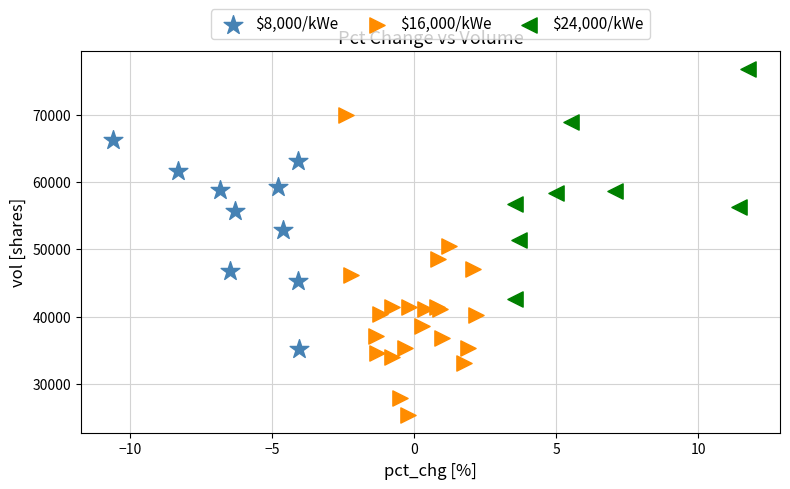

Which series reaches the minimum Y coordinate?

$16,000/kWe